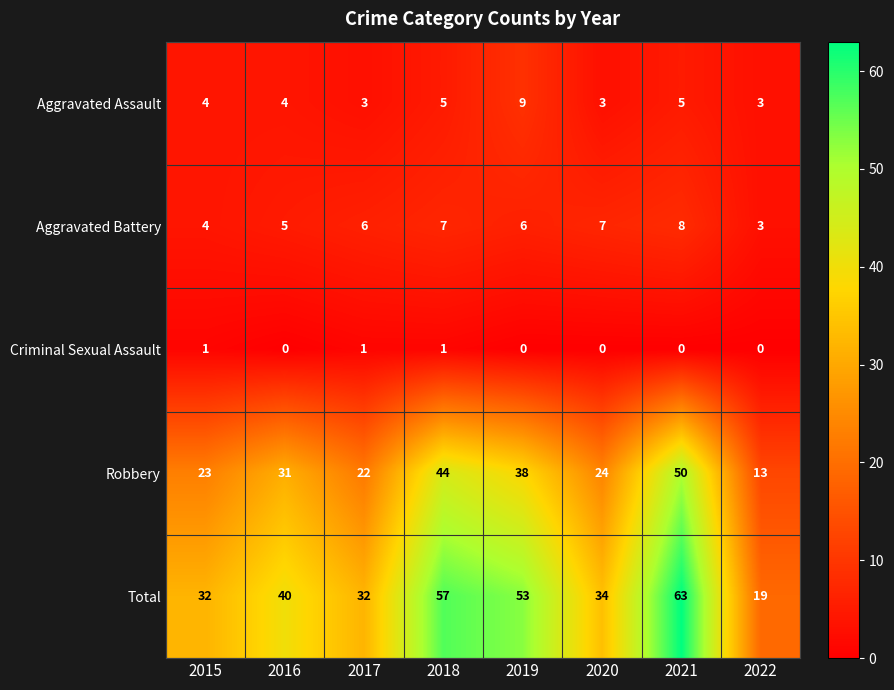

At which category is the sum across all series the highest?

2021